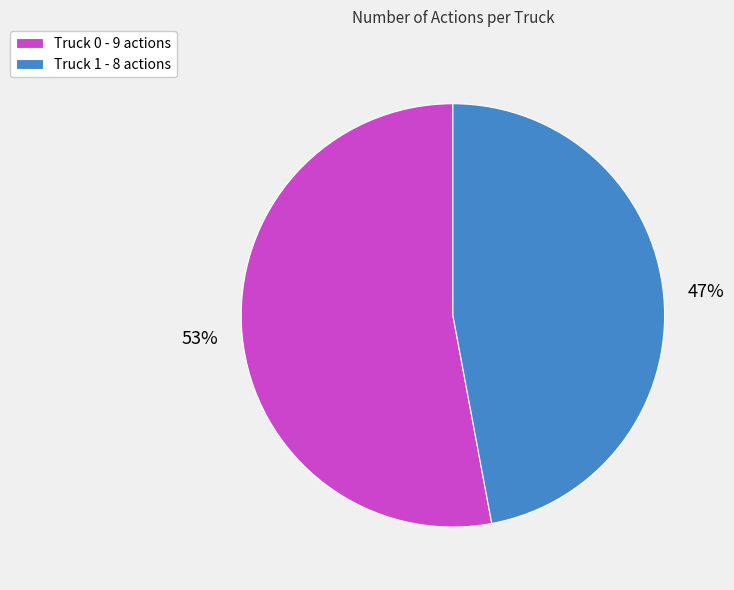

To the nearest percent, what is the difference between the largest and smallest slice percentages?

6%